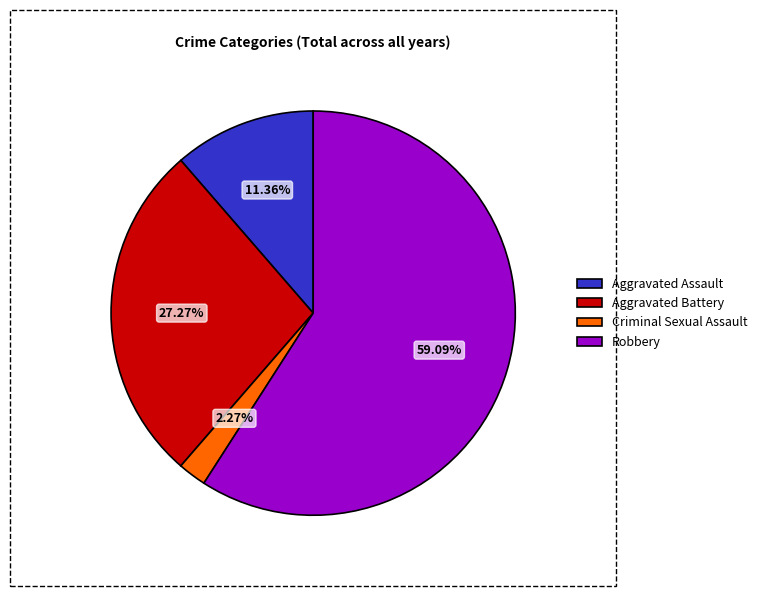

Count the number of slices in the pie.

4